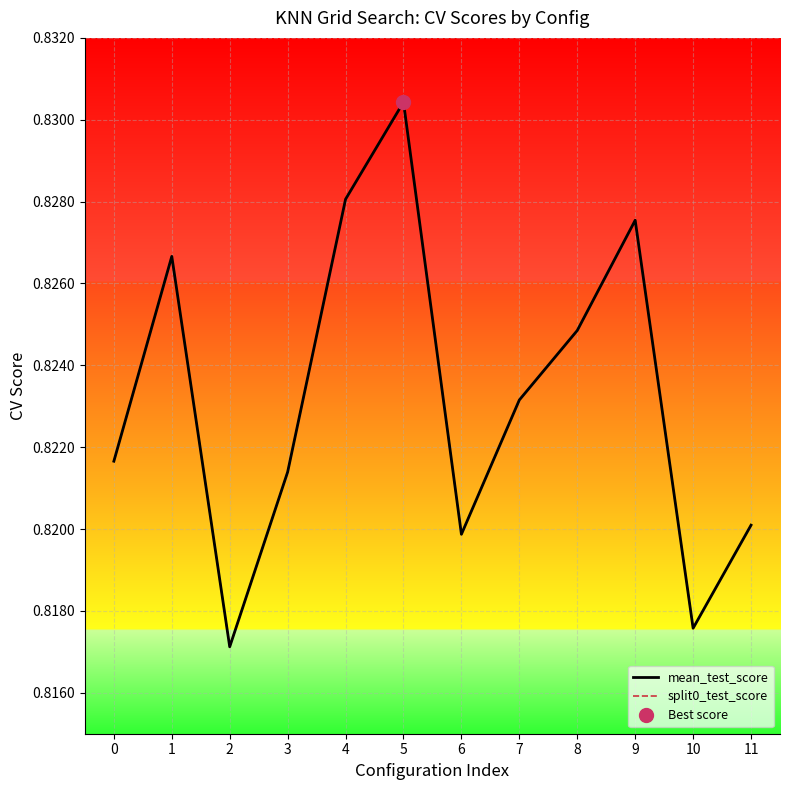

Reading left to right, transcribe all the data shown in this chart.

mean_test_score: 0=0.8	1=0.8	2=0.8	3=0.8	4=0.8	5=0.8	6=0.8	7=0.8	8=0.8	9=0.8	10=0.8	11=0.8
split0_test_score: 0=0.8	1=0.8	2=0.8	3=0.8	4=0.8	5=0.8	6=0.8	7=0.8	8=0.8	9=0.8	10=0.8	11=0.8